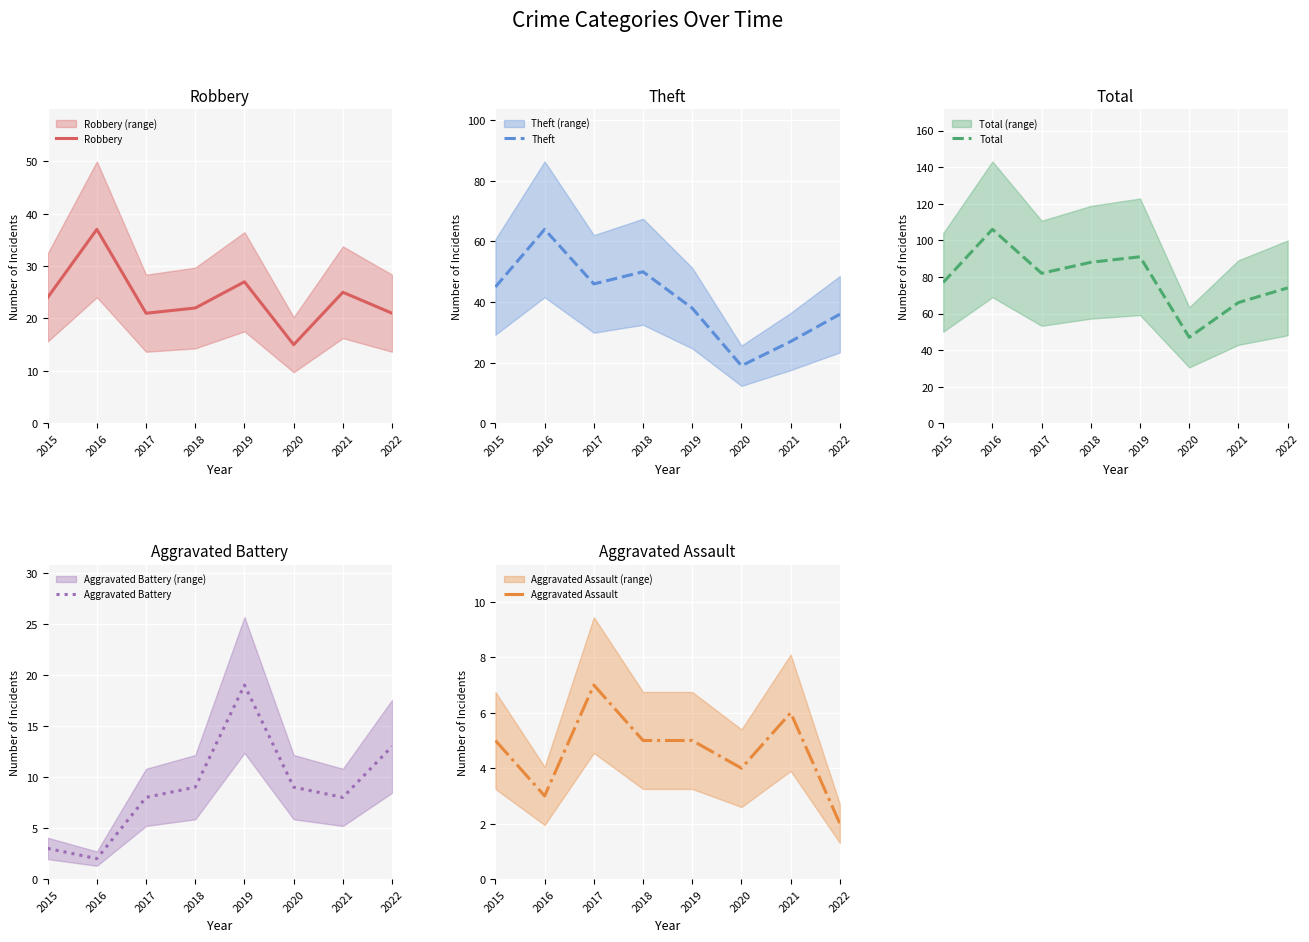

At how many categories does at least one series exceed 89?

2